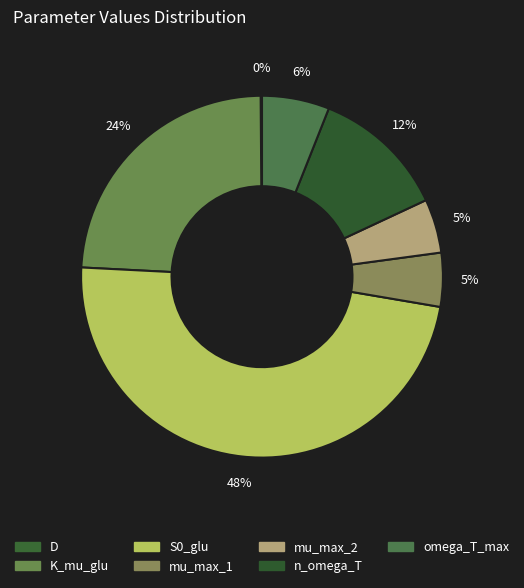

Which has a higher value, omega_T_max or n_omega_T?

n_omega_T